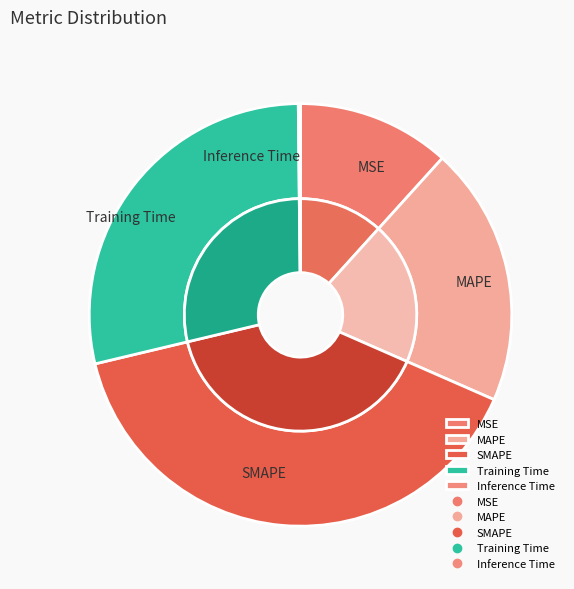

Does any single category account for the majority?

No